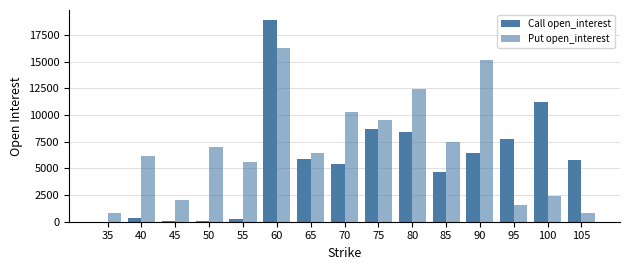

Is the value of Put open_interest at 85 greater than the value of Call open_interest at 70?

Yes